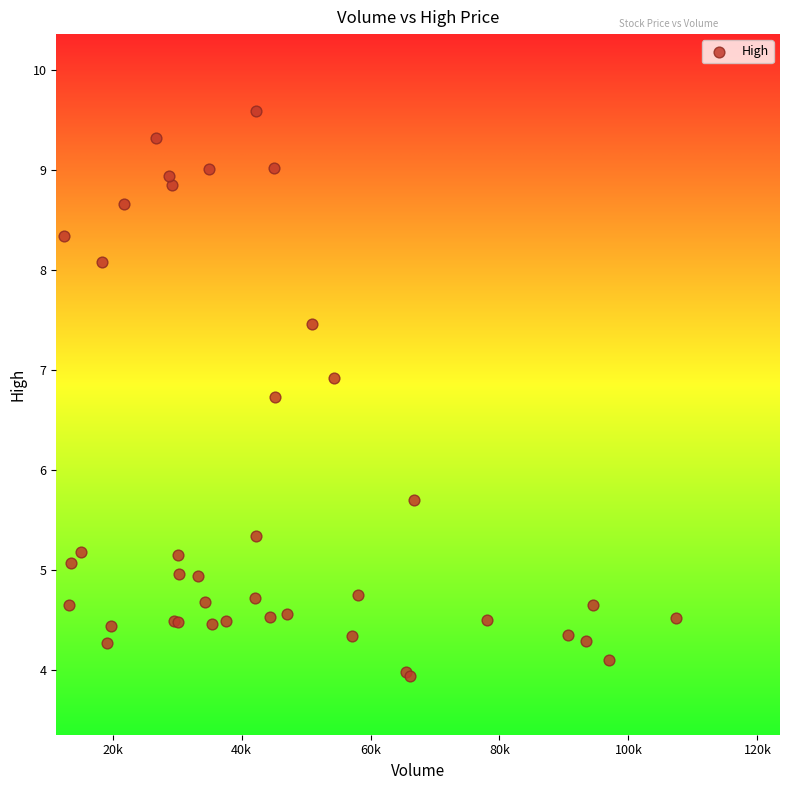

What Y value in the scatter plot is closest to 6?

5.7